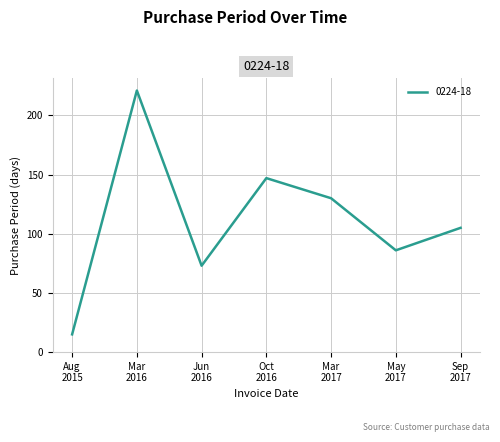

What is the difference between the maximum and minimum values?

206